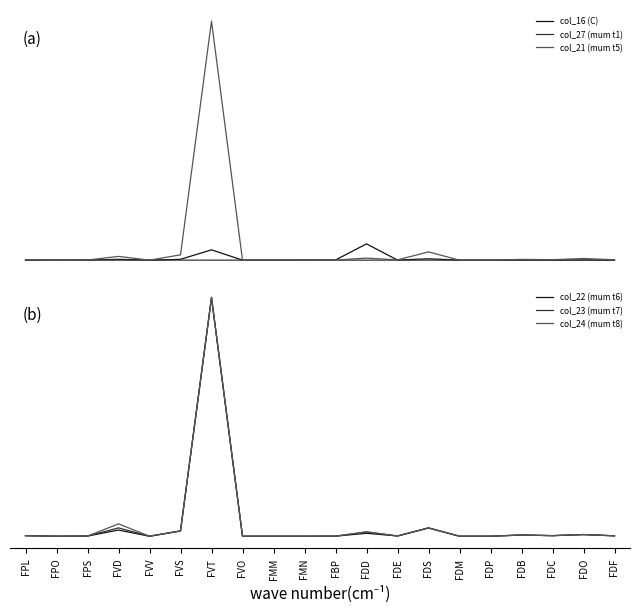

Is the value of col_24 (mum t8) at FBP greater than the value of col_16 (C) at FVV?

Yes